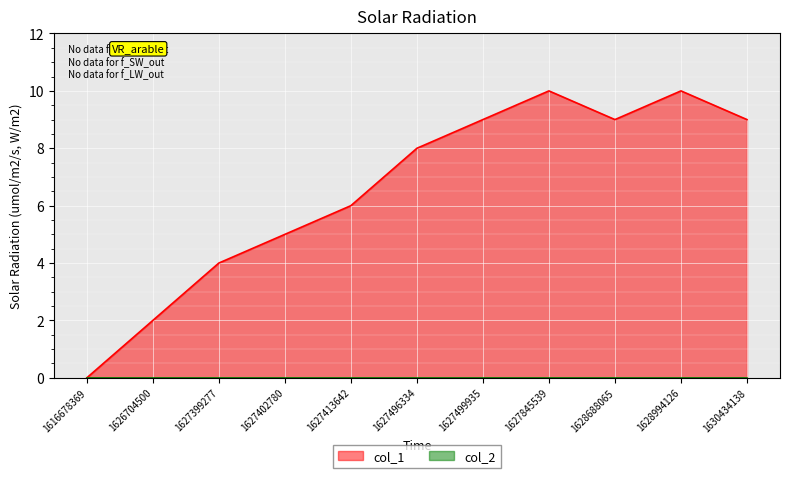

What is the change in value from 1627845539 to 1630434138?

-1